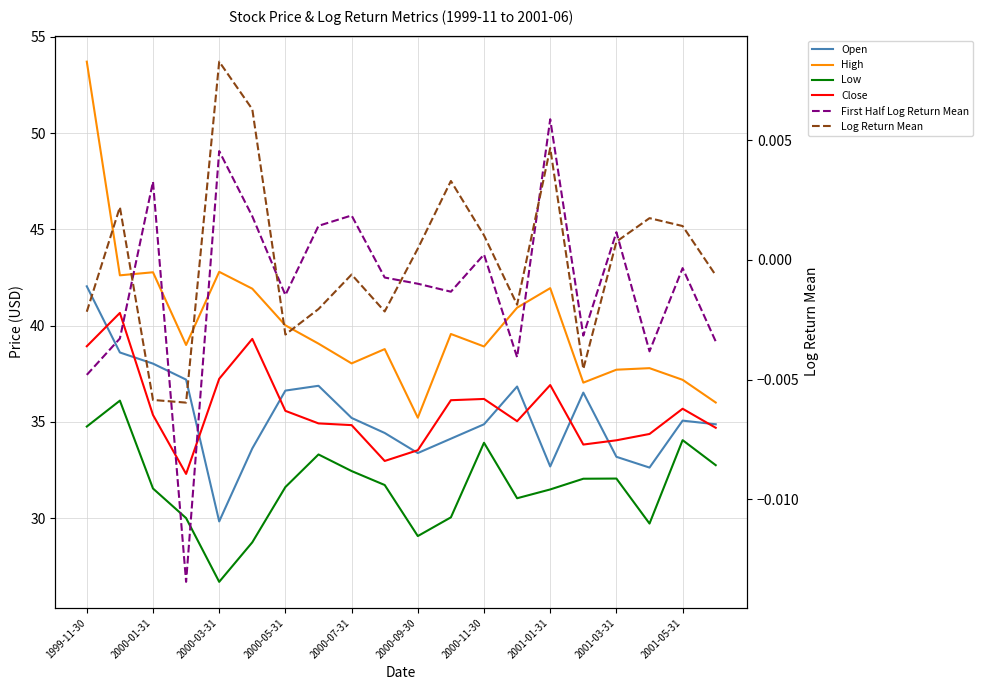

In Log Return Mean, how many points are higher than both neighbors (excluding endpoints)?

6